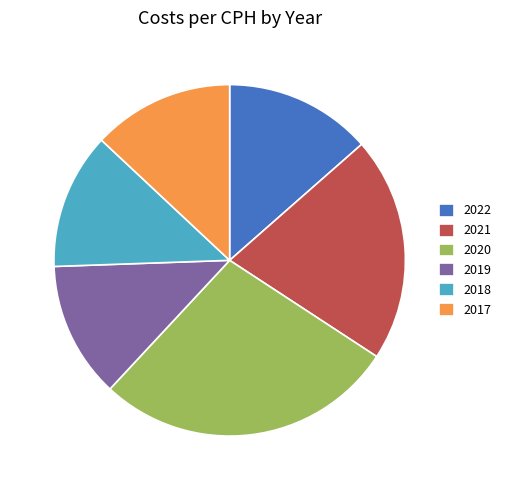

Is there a majority slice in this chart?

No